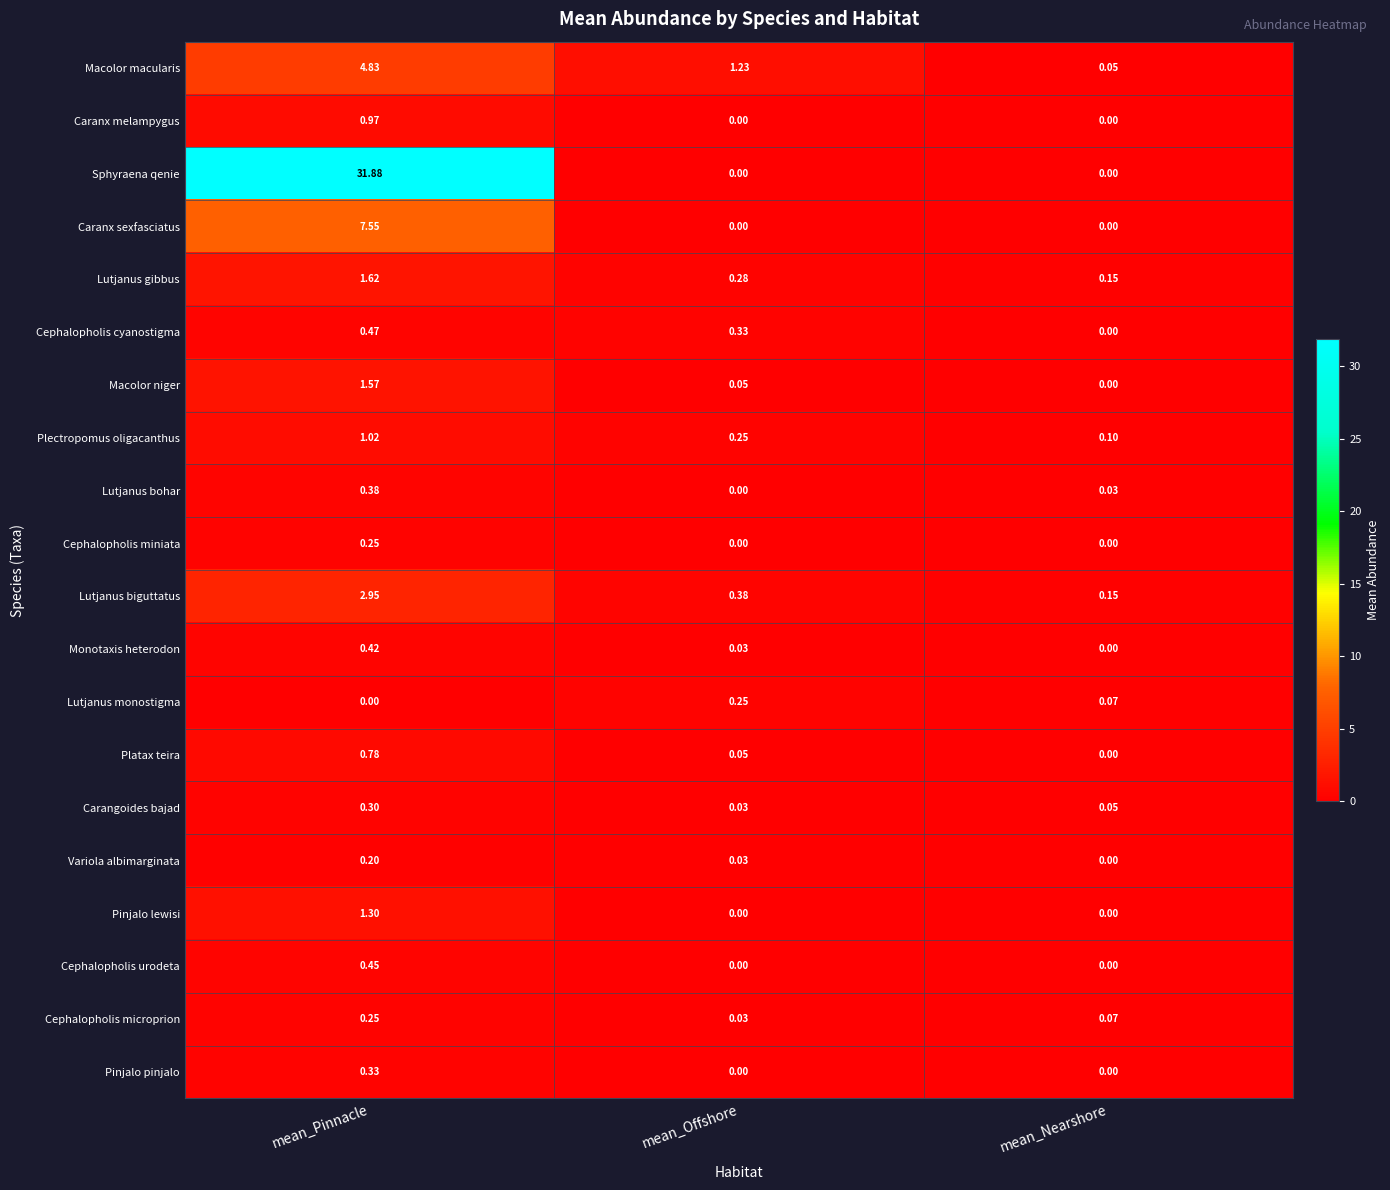

At which label is Lutjanus bohar closest to 0?

mean_Offshore